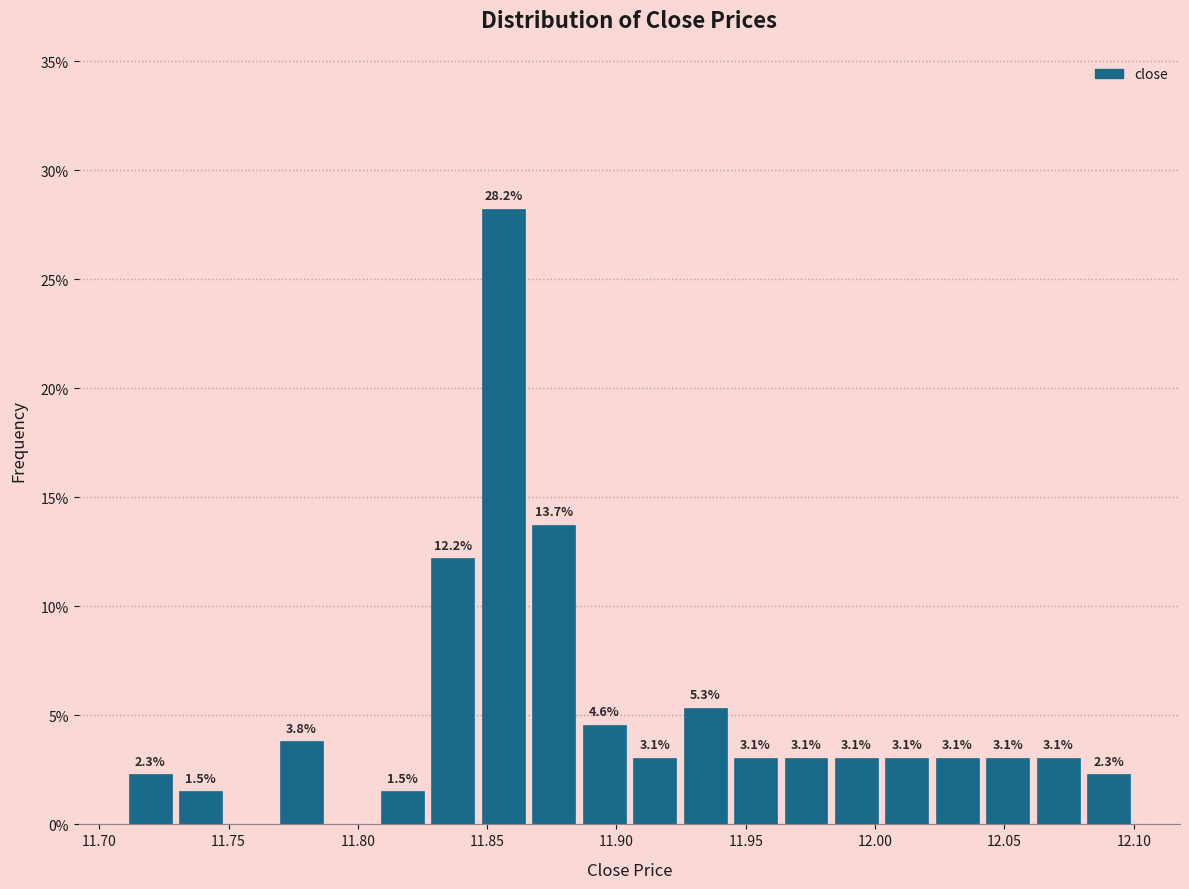

Around what value on the x-axis is the tallest bar? Give the approximate position of its centre, as read against the axis.

11.855